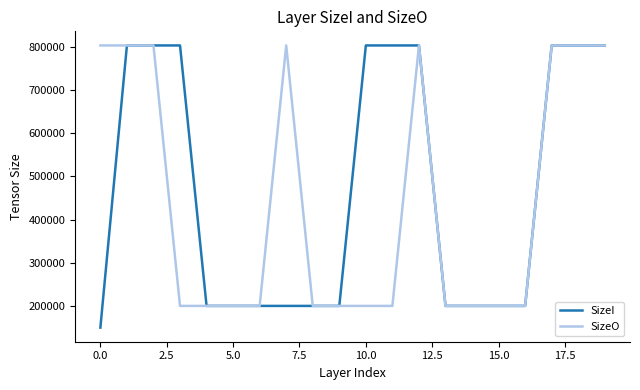

Which series has the widest spread of values?

SizeI